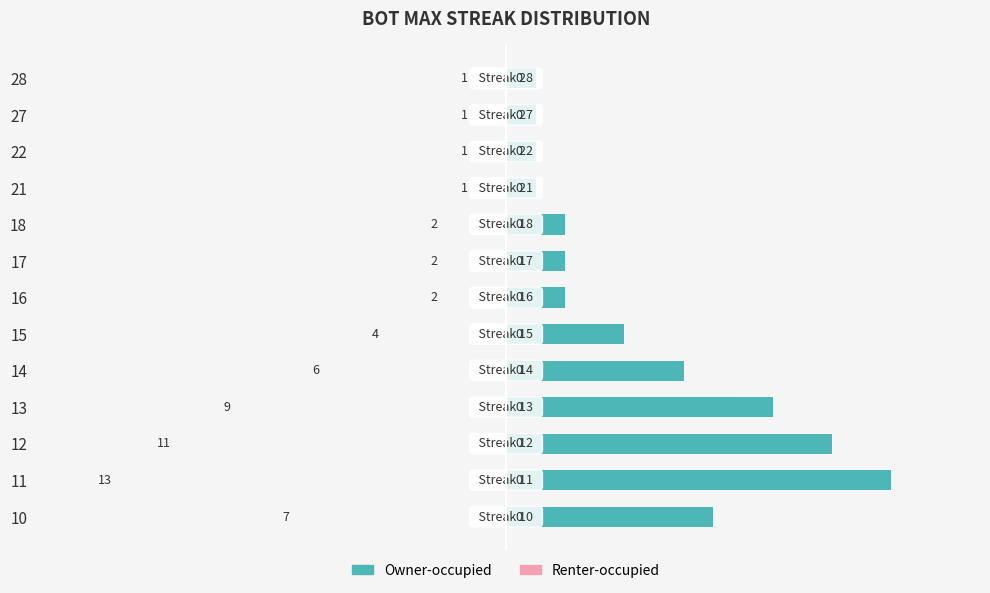

What is the value of the 12th bar from the top?

13